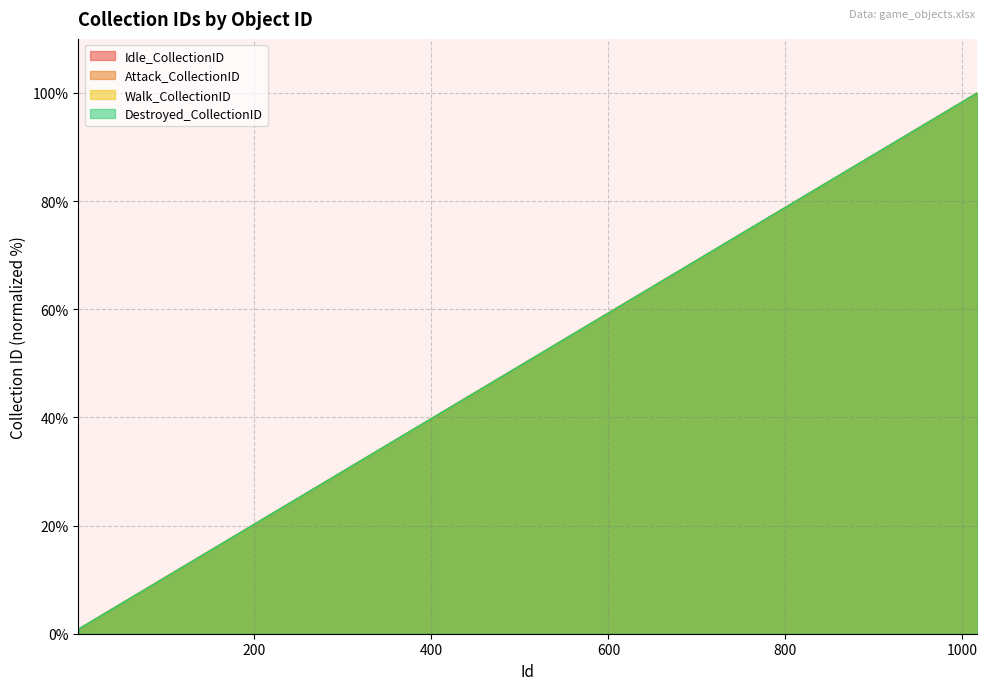

True or false: Idle_CollectionID and Walk_CollectionID intersect in this chart.

False